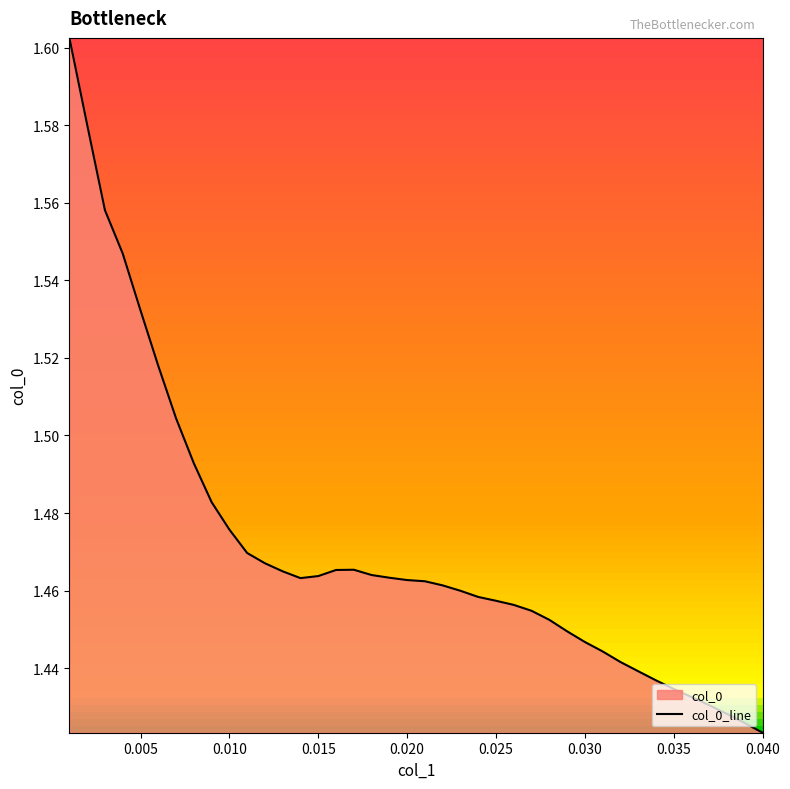

What is the difference between the second highest and minimum values?

0.2